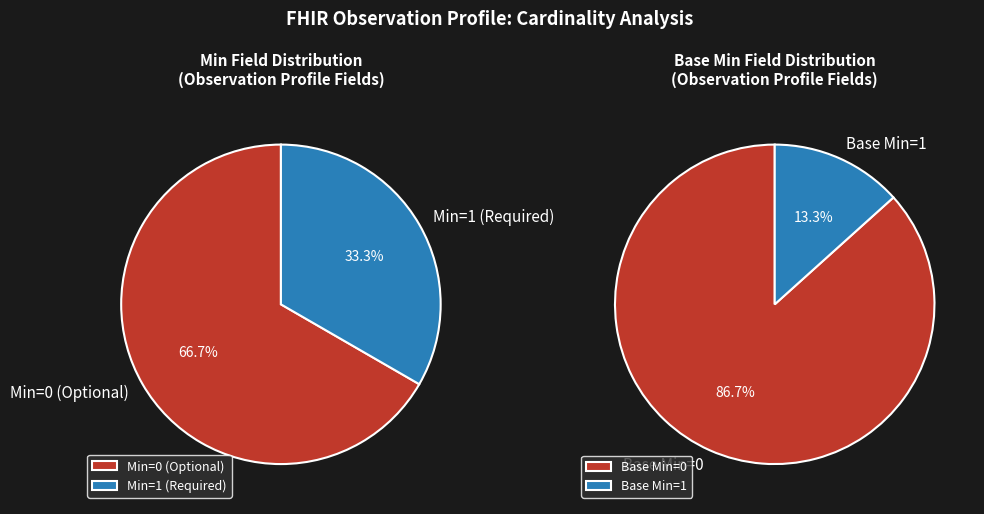

Is it true that Observation.contained is 6% of the pie?

False